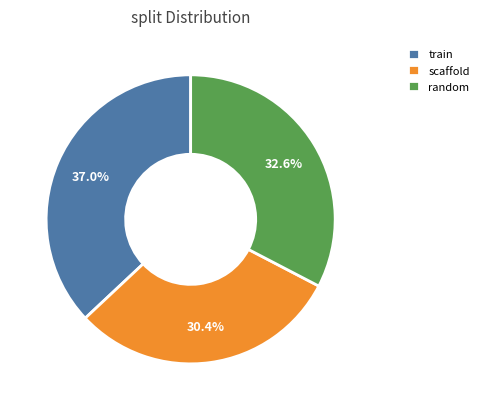

How many slices are in this pie chart?

3